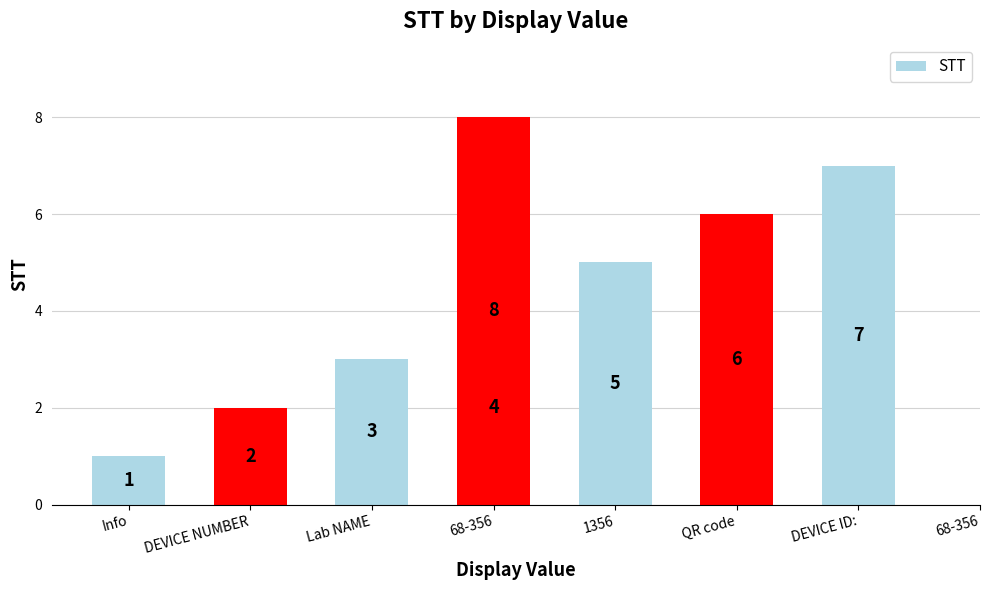

Reading left to right, list all the values displayed in this chart.

1	2	3	4	5	6	7	8